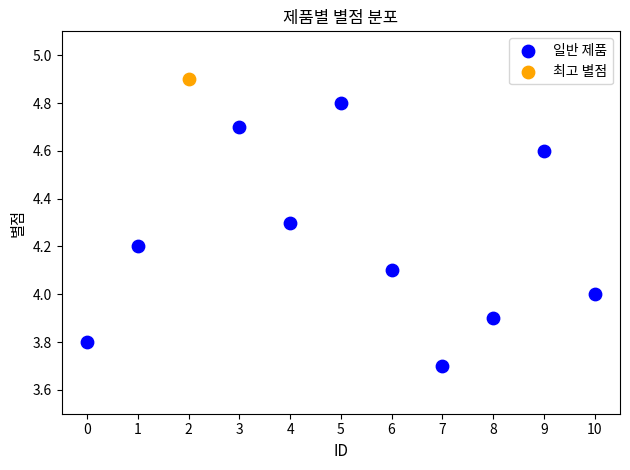

What are all the series names shown in the legend?

일반 제품, 최고 별점